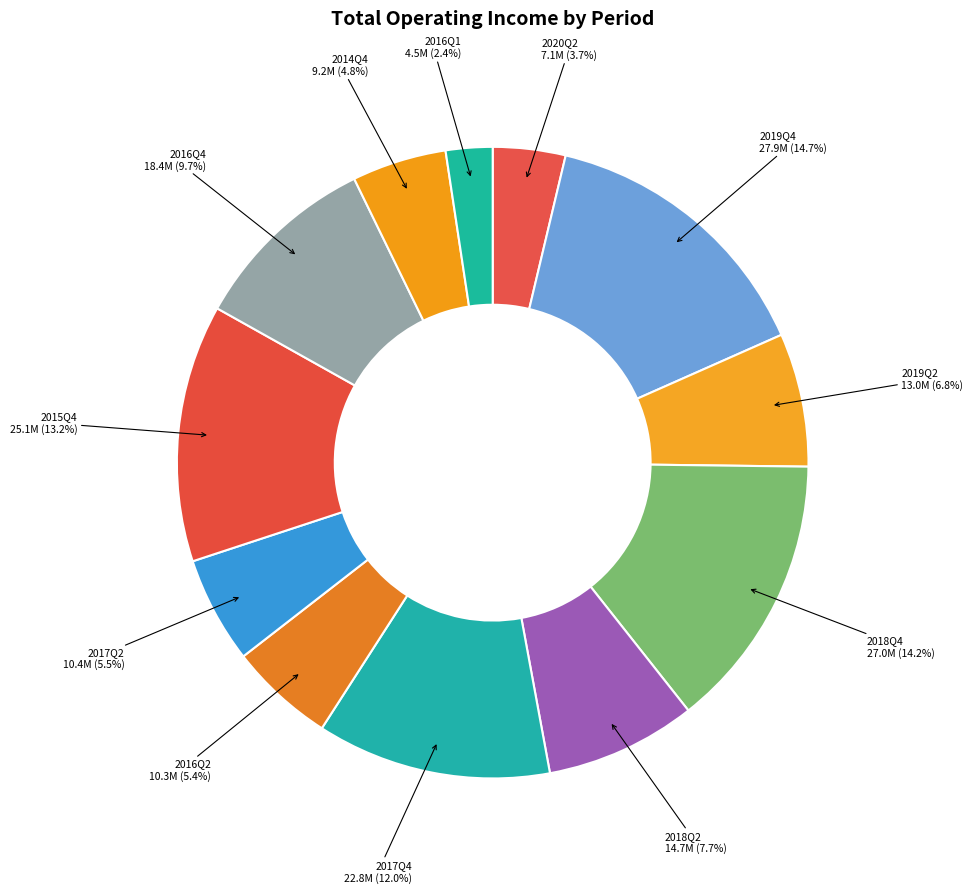

Which category has the biggest portion of the pie?

2019Q4